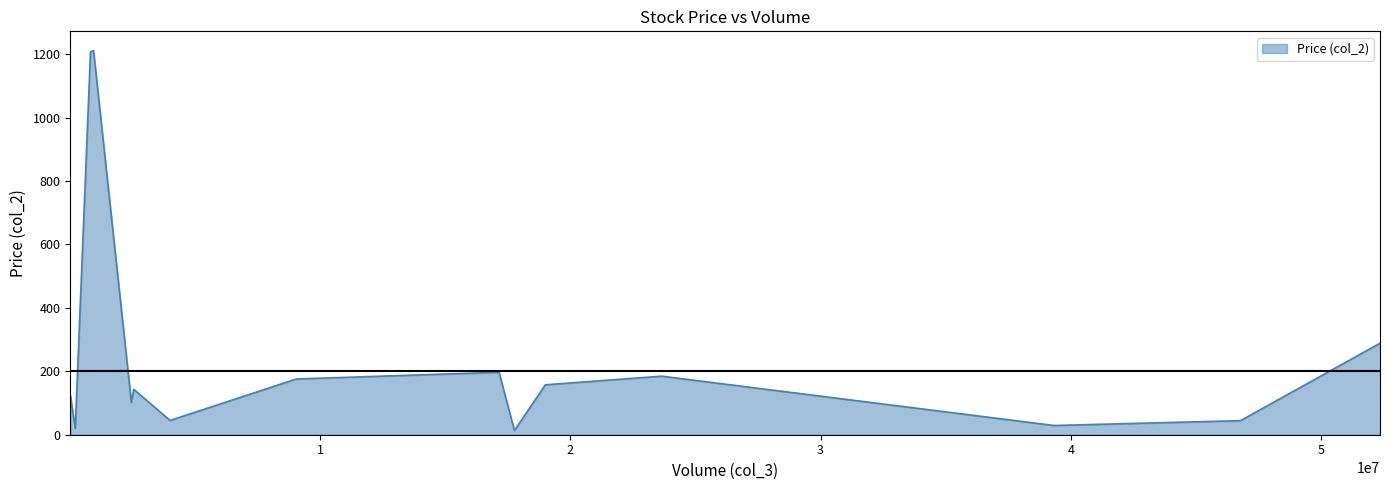

What is the greatest value displayed?

1211.5